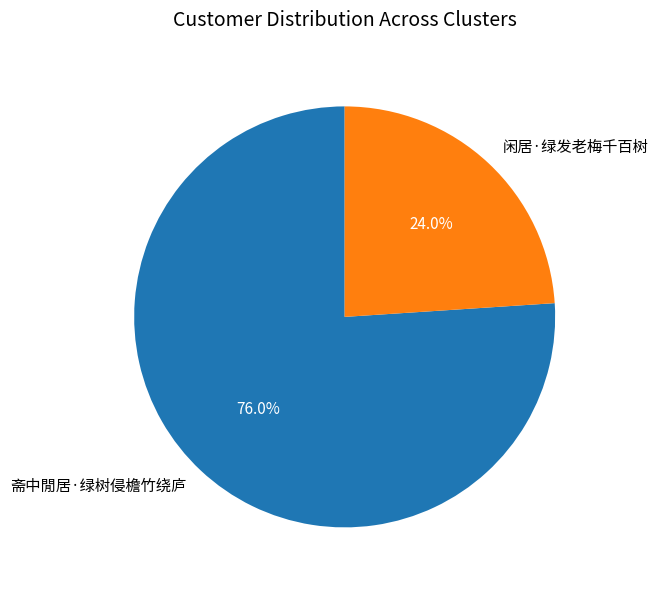

The 斋中閒居·绿树侵檐竹绕庐 slice represents 76% of the pie. True or false?

True